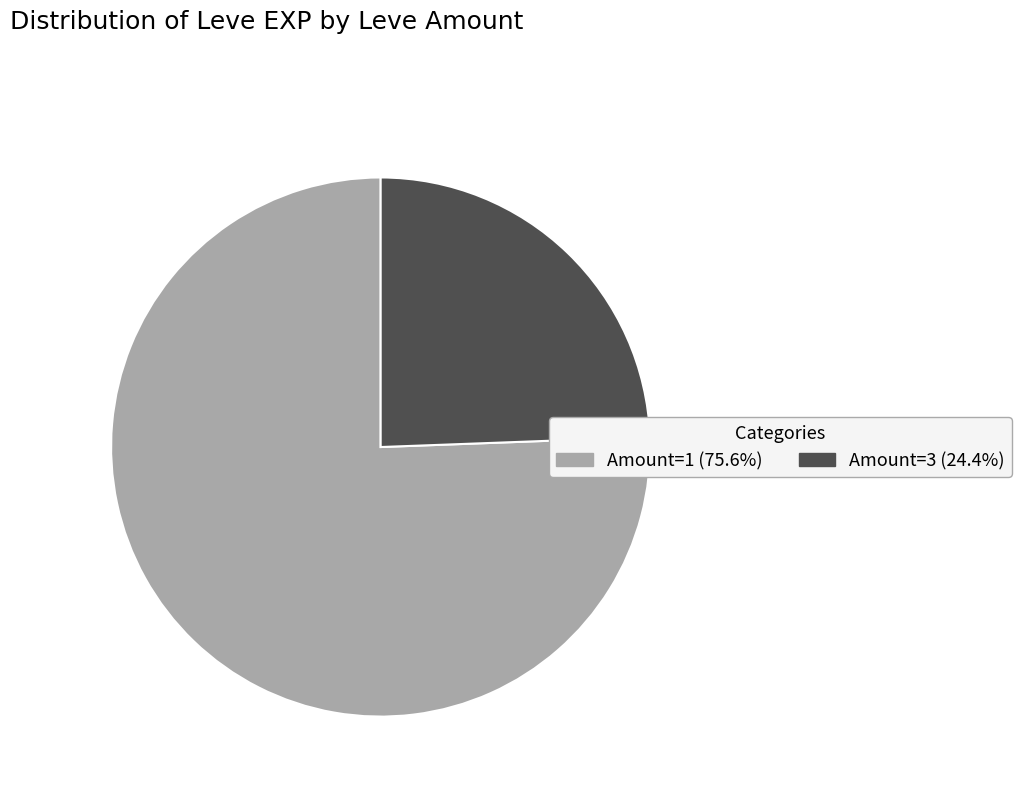

Count the number of slices in the pie.

2